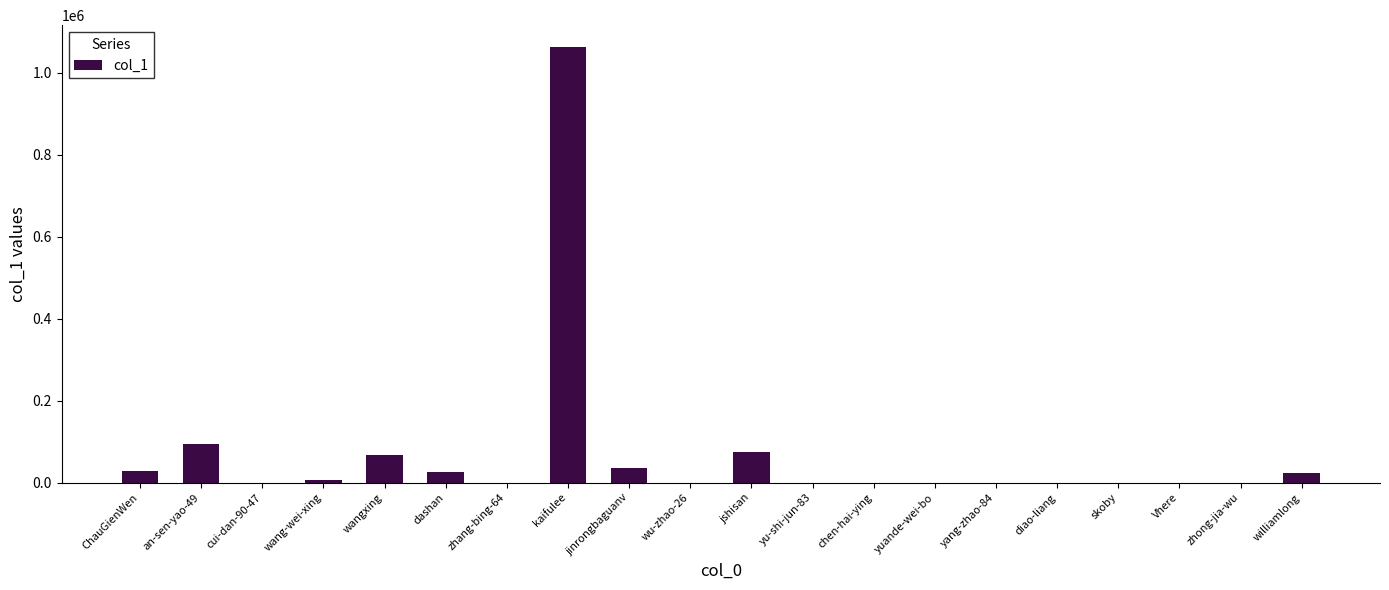

What is the sum of all values?

1418811